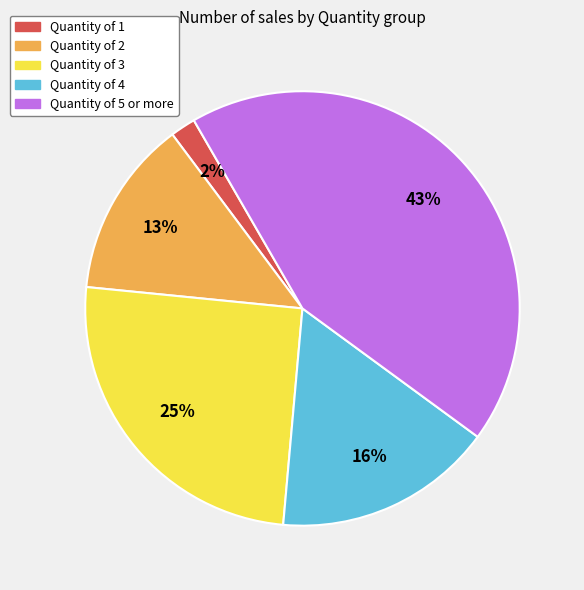

Between Quantity of 1 and Quantity of 5 or more, which is larger?

Quantity of 5 or more